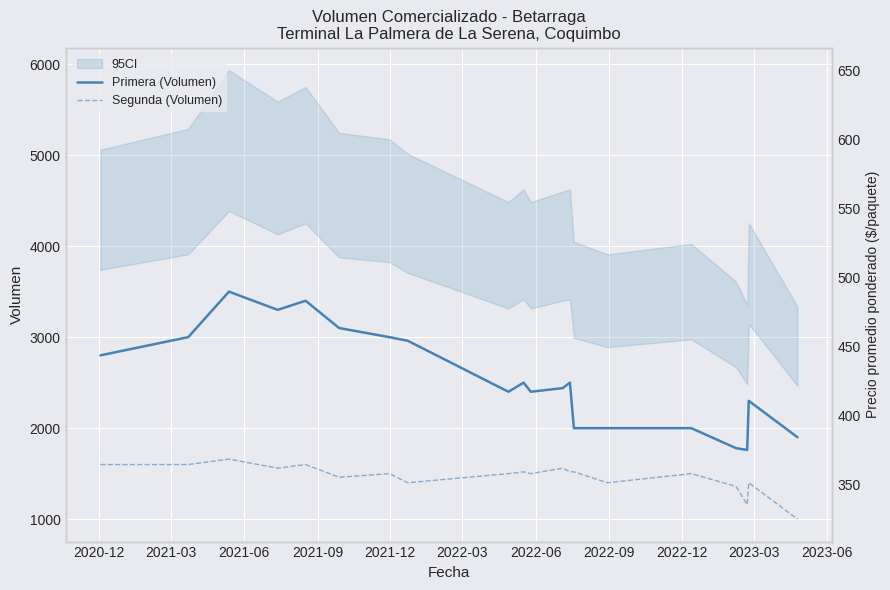

Which category has the highest value in the Segunda (Volumen) series?

2021-06